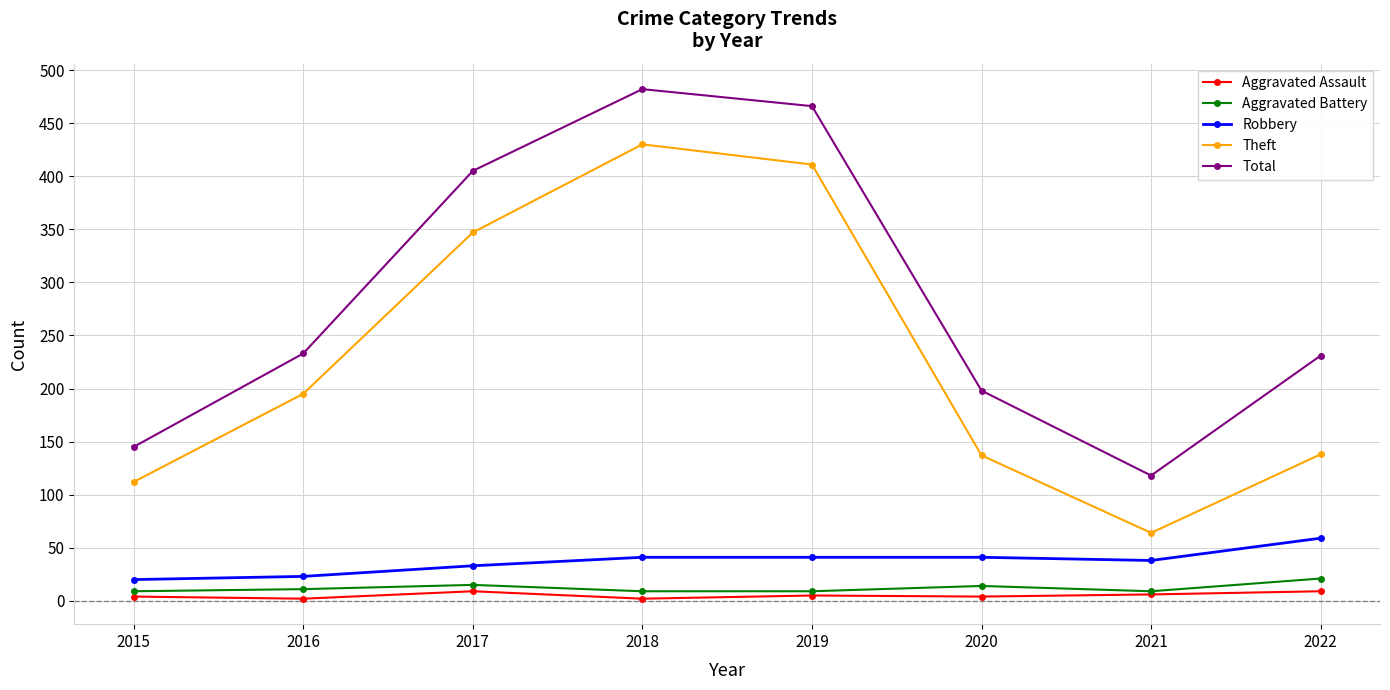

What is the sum of the Robbery values at 2015 and 2020?

61